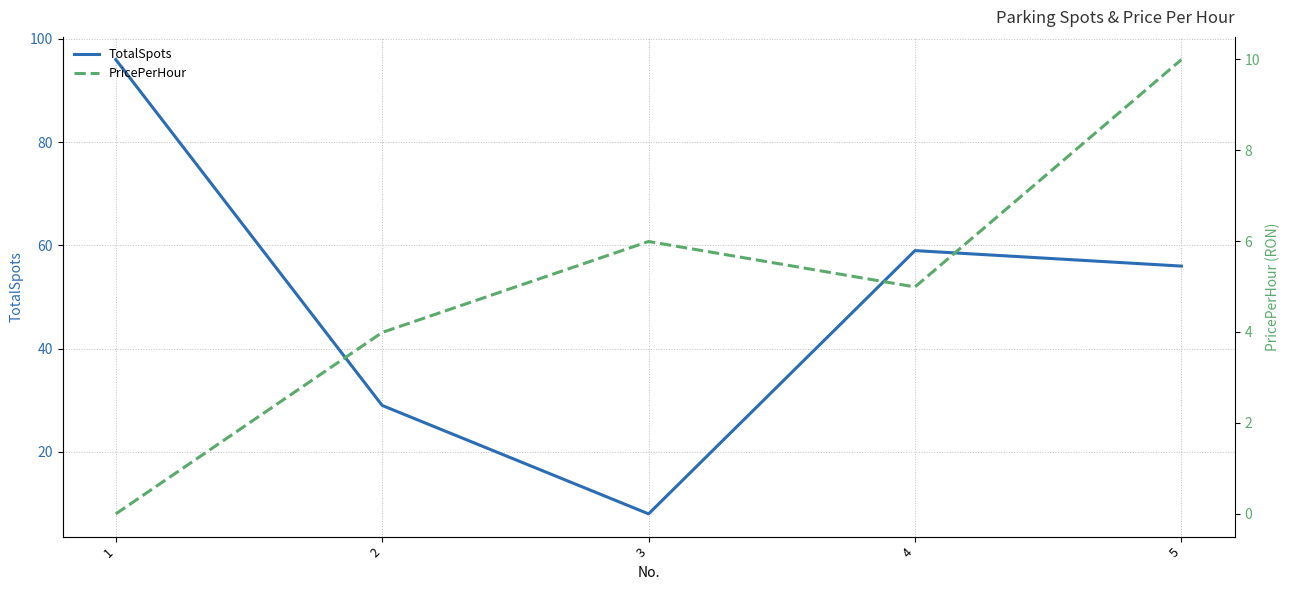

Reading left to right, extract all data points from this chart.

TotalSpots: 96.0	29.0	8.0	59.0	56.0
PricePerHour: 0.0	4.0	6.0	5.0	10.0